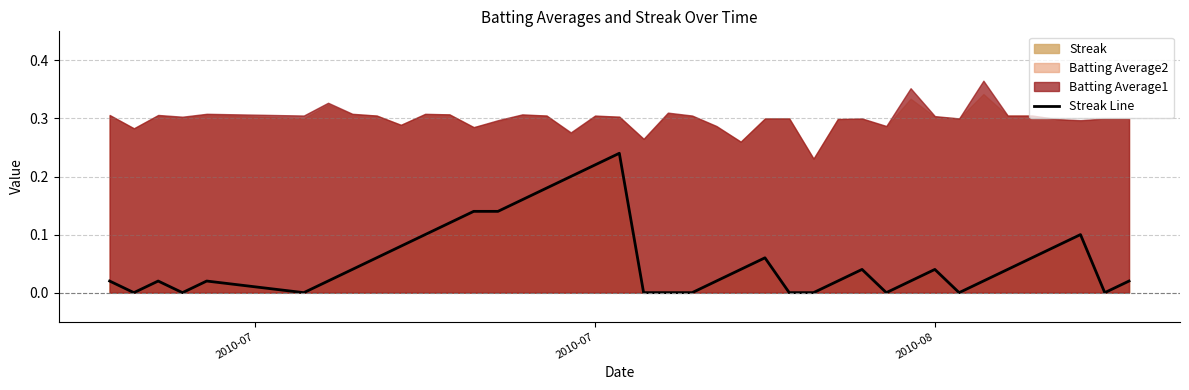

At which category does the chart reach its minimum across all series?

2010-07